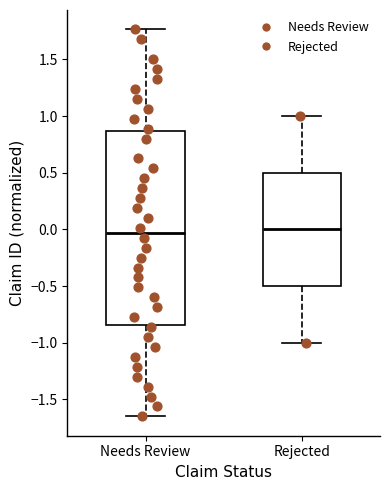

Reading left to right, read every box against the y-axis: the position of its median line, the range the box covers, and the ends of its whiskers. The values are not printed on the chart, so give them approximately, as read against the axis.

Needs Review: median -0.05, box -0.85 to 0.85, whiskers -1.65 to 1.75
Rejected: median 0.00, box -0.50 to 0.50, whiskers -1.00 to 1.00